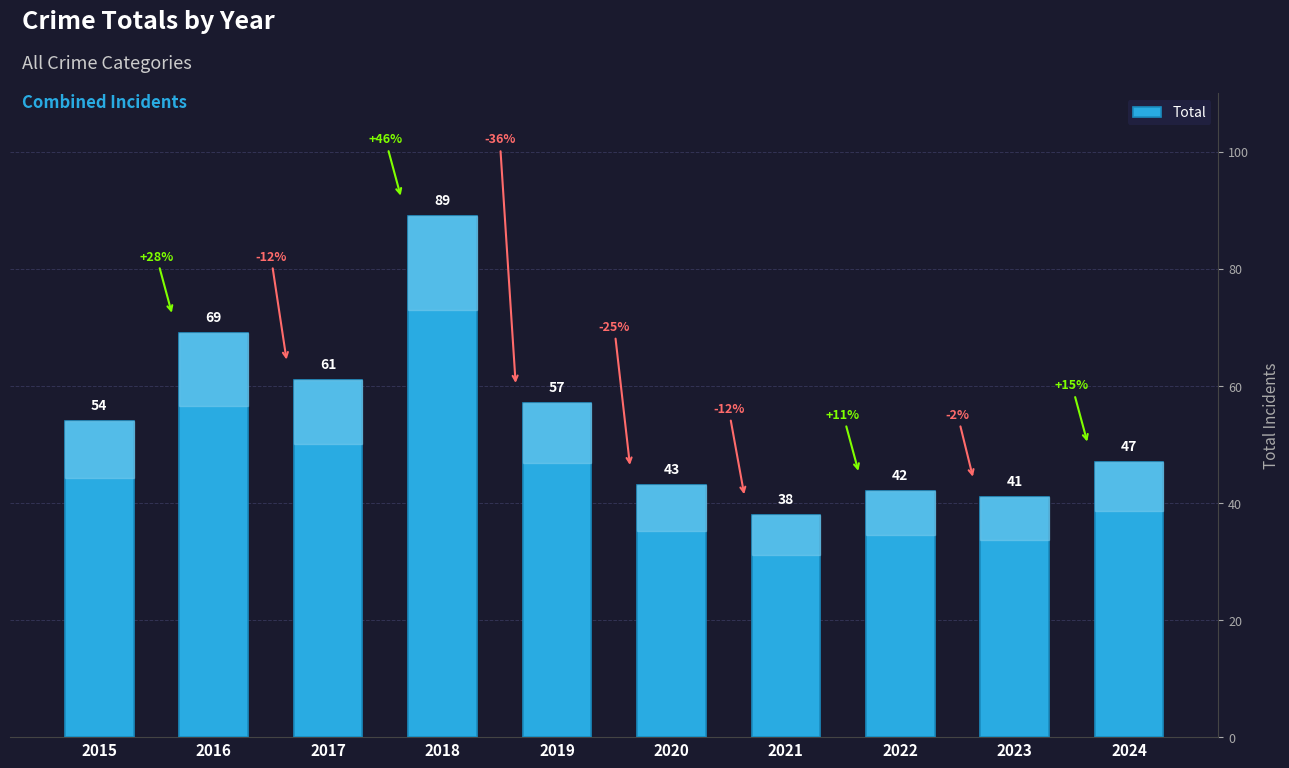

At which label is the value closest to 63?

2017